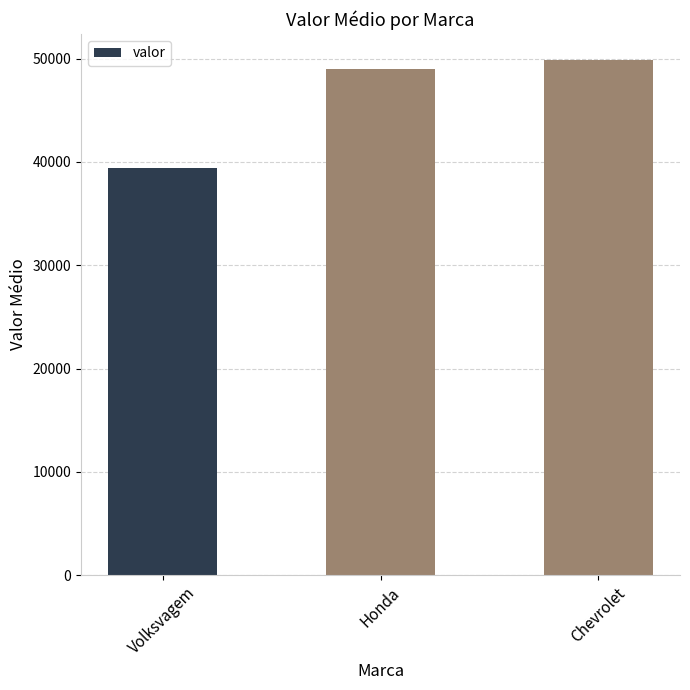

How many distinct data groups are displayed?

1